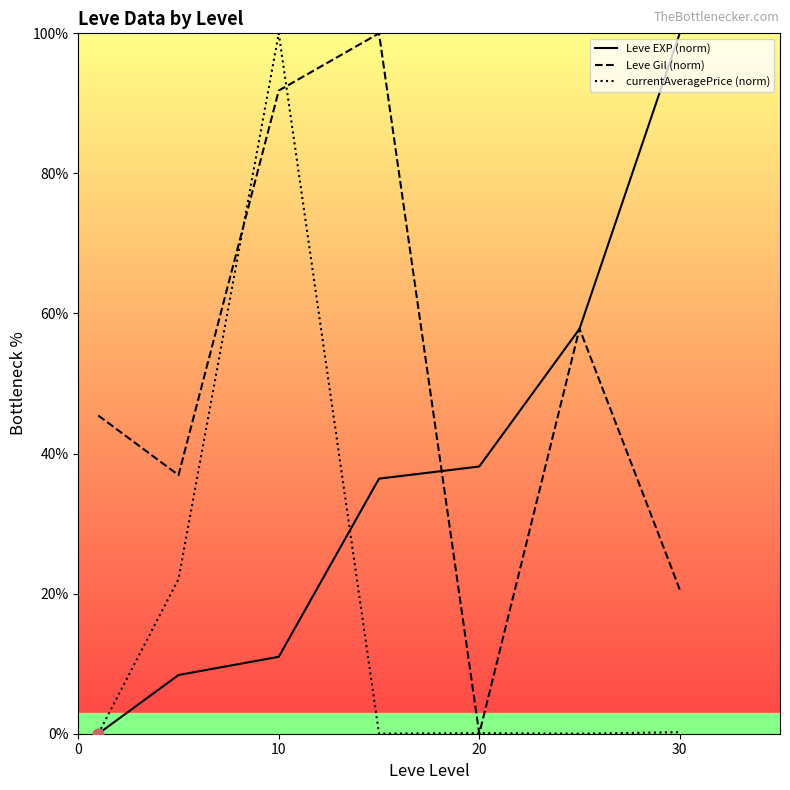

Which series has the largest total across all categories?

Leve Gil (norm)